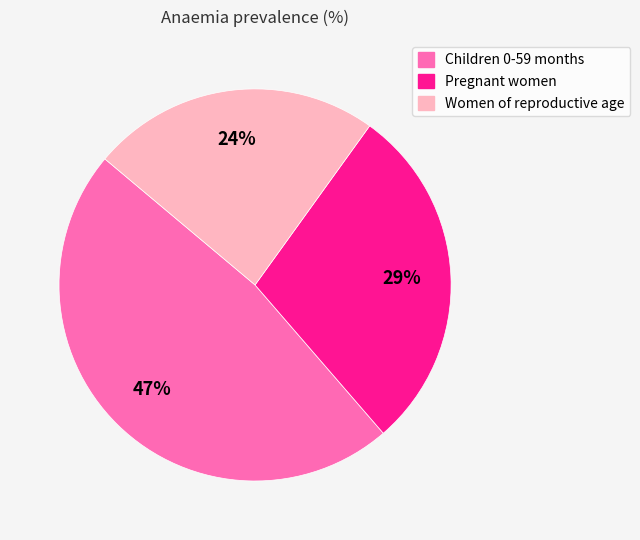

Do Women of reproductive age and Pregnant women together represent more than half of the pie?

Yes